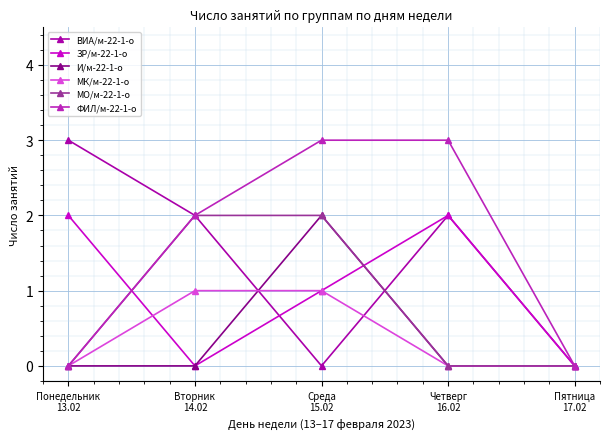

What are all the series names shown in the legend?

ВИА/м-22-1-о, ЗР/м-22-1-о, И/м-22-1-о, МК/м-22-1-о, МО/м-22-1-о, ФИЛ/м-22-1-о